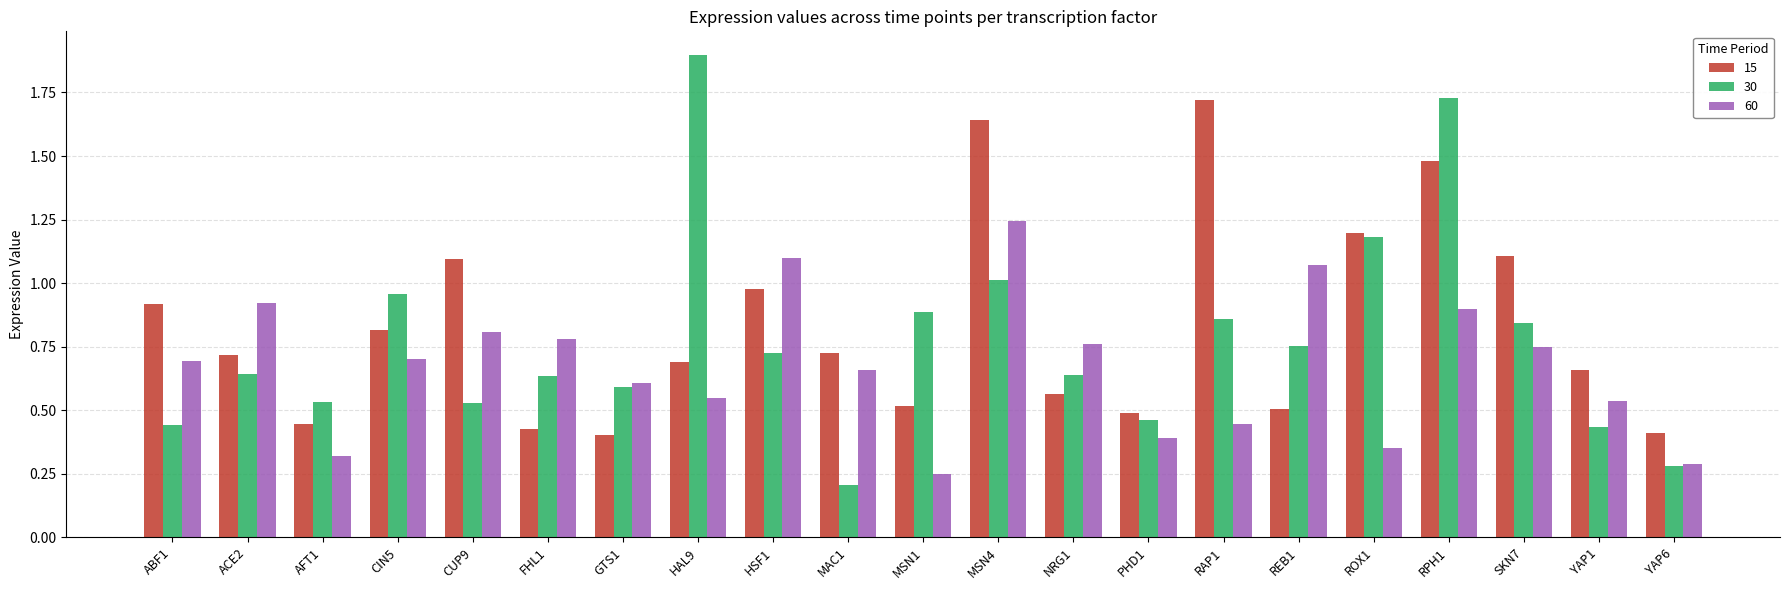

Which series has the largest total across all categories?

15